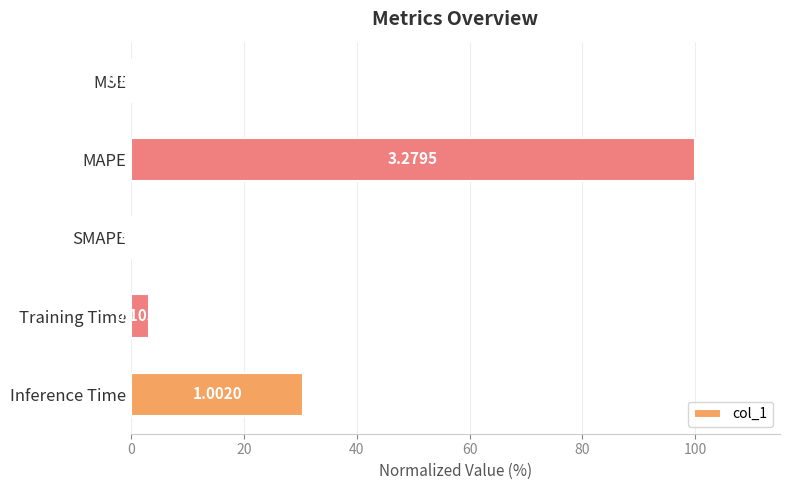

What is the greatest value displayed?

100.0